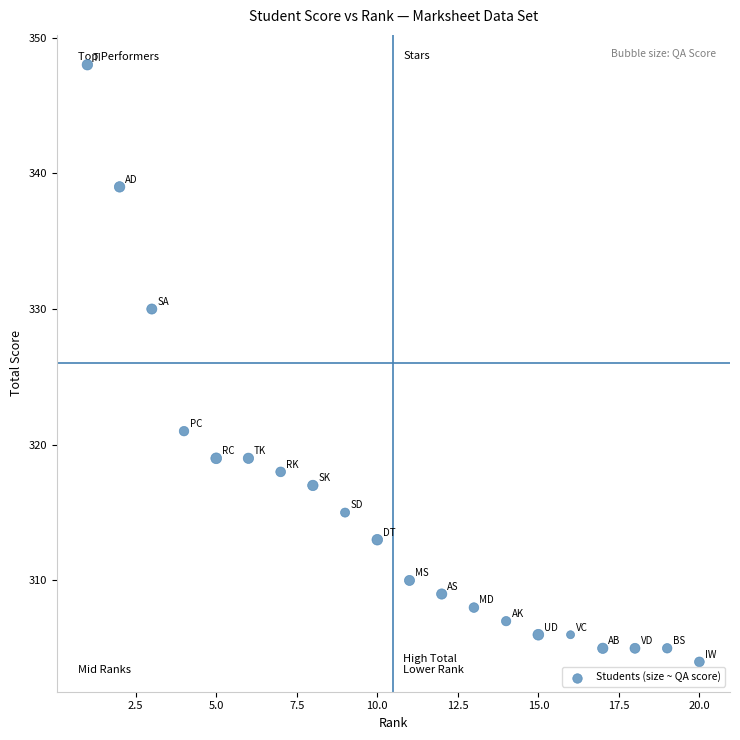

What Y value in the scatter plot is closest to 326?

330